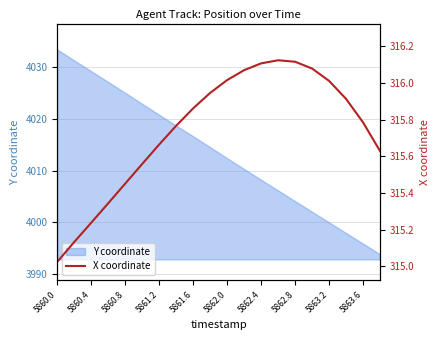

Where does the Y coordinate series first go above 4014?

5860.0